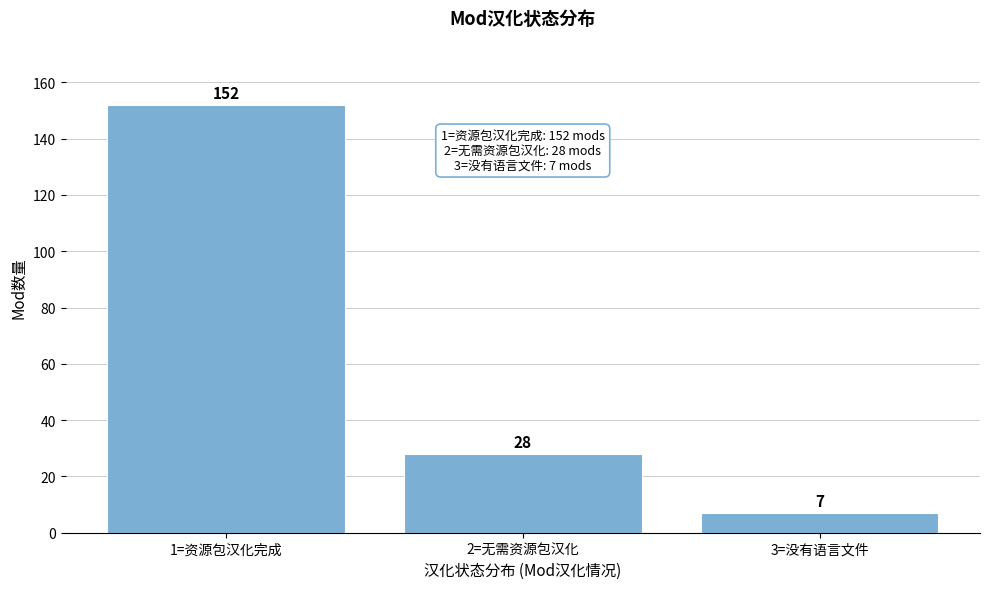

Reading left to right, transcribe all the data shown in this chart.

1=资源包汉化完成=152	2=无需资源包汉化=28	3=没有语言文件=7